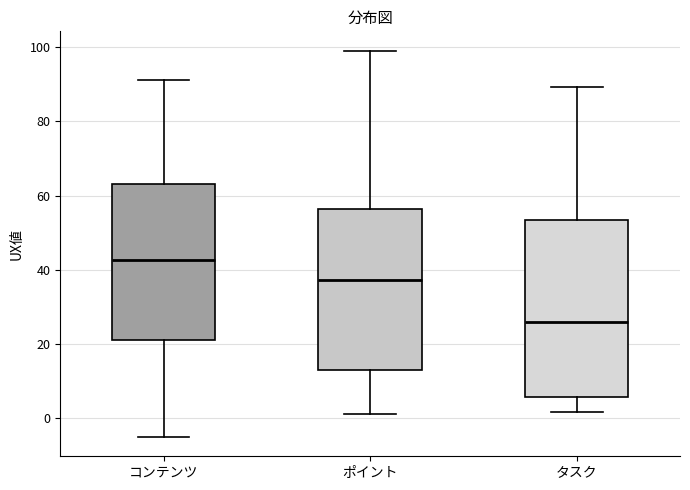

Comparing the boxes themselves (not the whiskers), which one is the tallest?

タスク